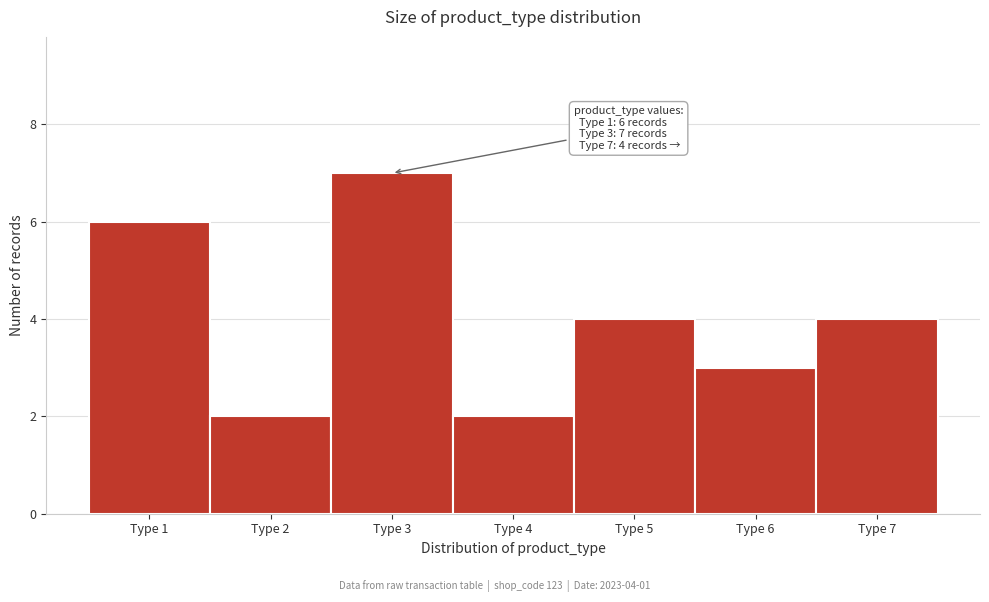

Over which range of the x-axis is the bar tallest?

2.5 to 3.5